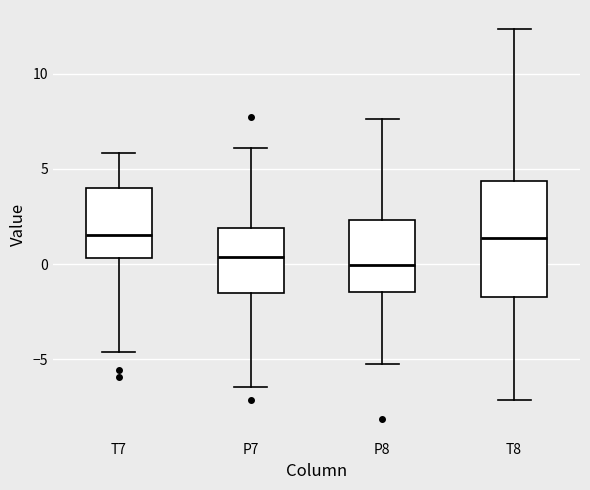

Reading left to right, transcribe this box plot: for each box, give where its median line is, the range the box spans, and where its two whiskers end, as read against the y-axis. The values are not printed on the chart, so give them approximately, as read against the axis.

T7: median 1.5, box 0.5 to 4.0, whiskers -4.5 to 6.0
P7: median 0.5, box -1.5 to 2.0, whiskers -6.5 to 6.0
P8: median 0.0, box -1.5 to 2.5, whiskers -5.5 to 7.5
T8: median 1.5, box -1.5 to 4.5, whiskers -7.0 to 12.5